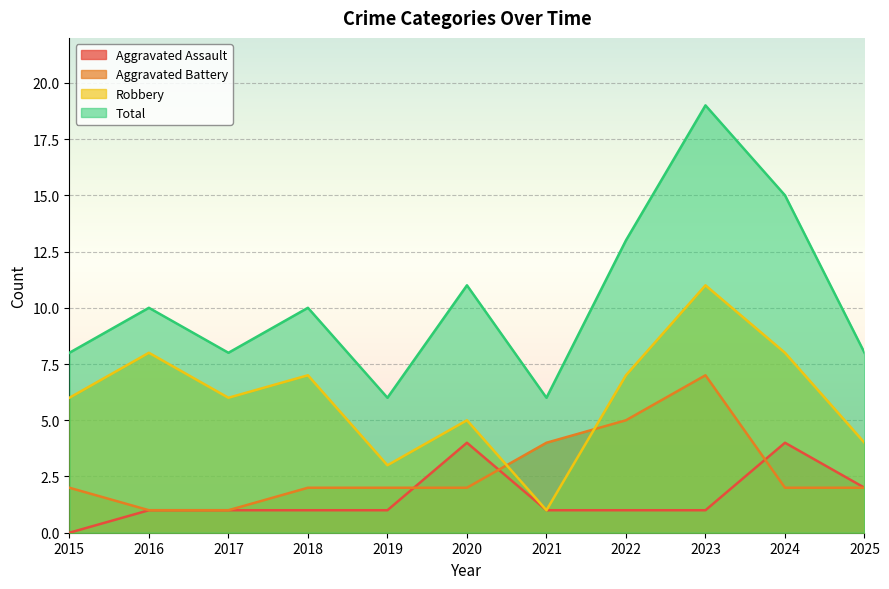

Reading left to right, transcribe all the data shown in this chart.

Aggravated Assault: 0	1	1	1	1	4	1	1	1	4	2
Aggravated Battery: 2	1	1	2	2	2	4	5	7	2	2
Robbery: 6	8	6	7	3	5	1	7	11	8	4
Total: 8	10	8	10	6	11	6	13	19	15	8